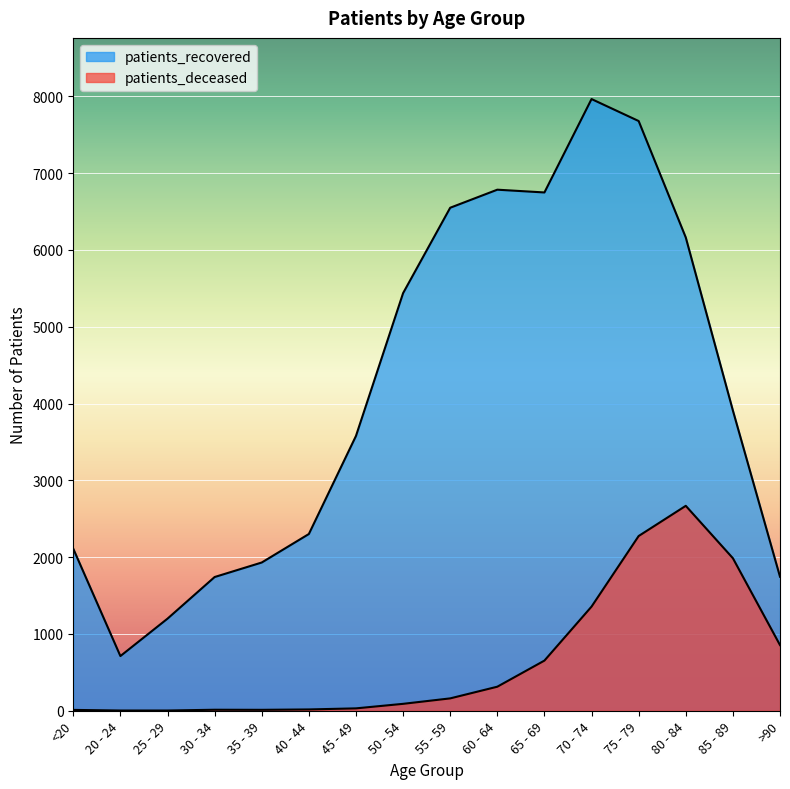

What is the value of the patients_deceased point at the 9th from the left?

161